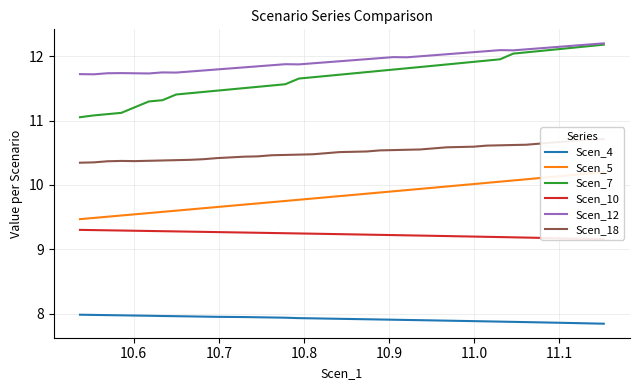

True or false: Scen_5 has a value of 5.4 at 33.

False